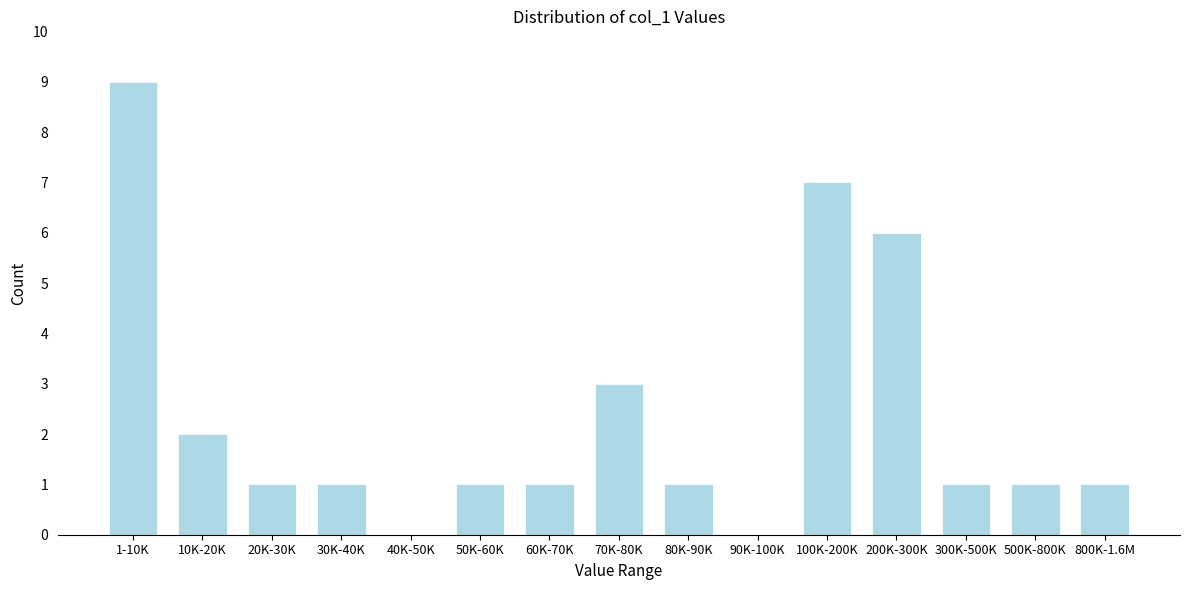

Reading left to right, extract all data points from this chart.

1-10K=9	10K-20K=2	20K-30K=1	30K-40K=1	40K-50K=0	50K-60K=1	60K-70K=1	70K-80K=3	80K-90K=1	90K-100K=0	100K-200K=7	200K-300K=6	300K-500K=1	500K-800K=1	800K-1.6M=1